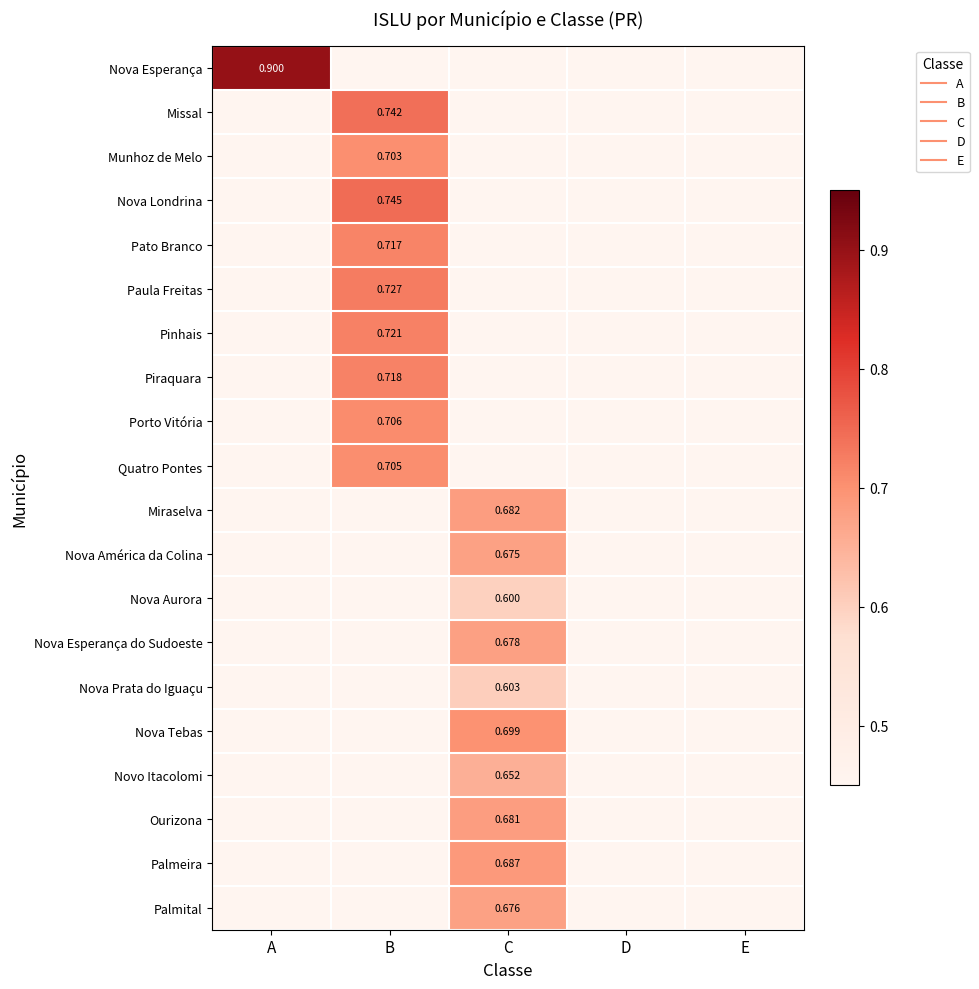

At which category is the sum across all series the highest?

C